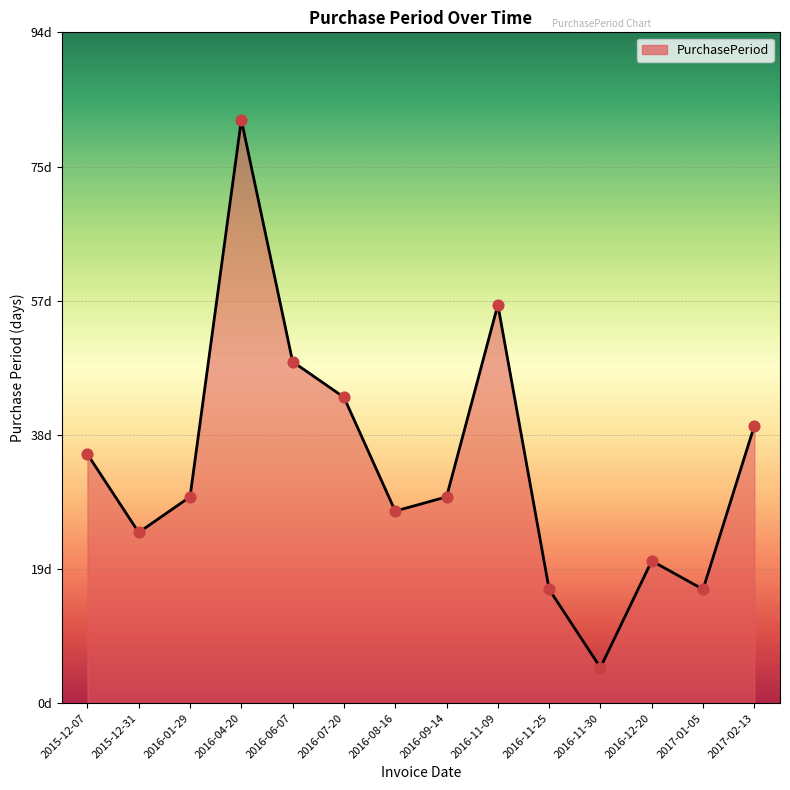

What is the ratio of the value at 2016-12-20 to the value at 2016-06-07?

0.4